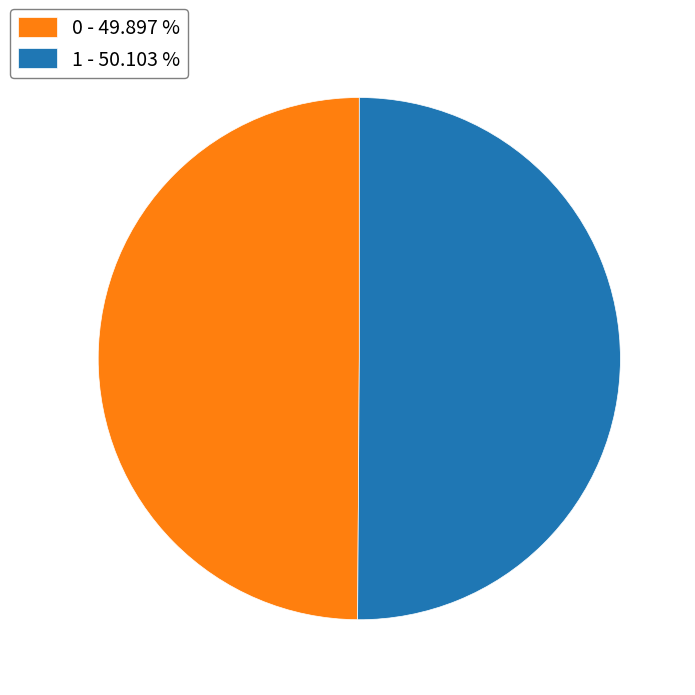

Is it true that 0 is 65% of the pie?

False